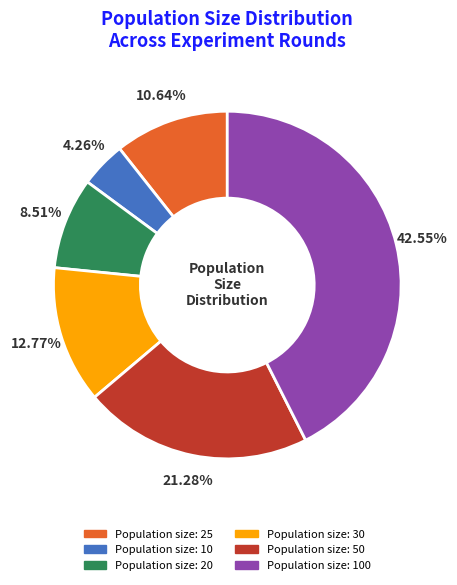

Does any single category account for the majority?

No